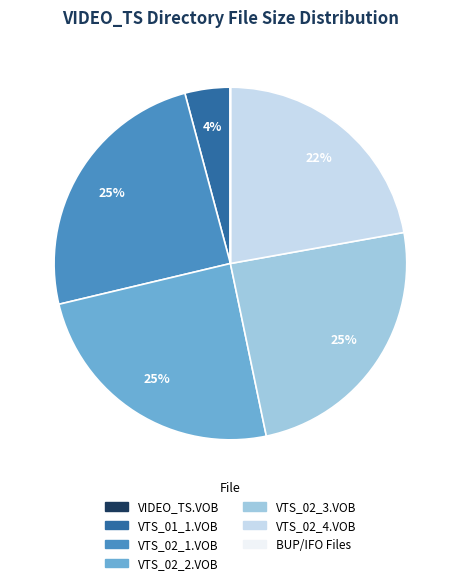

Is there any slice that represents more than half of the pie?

No